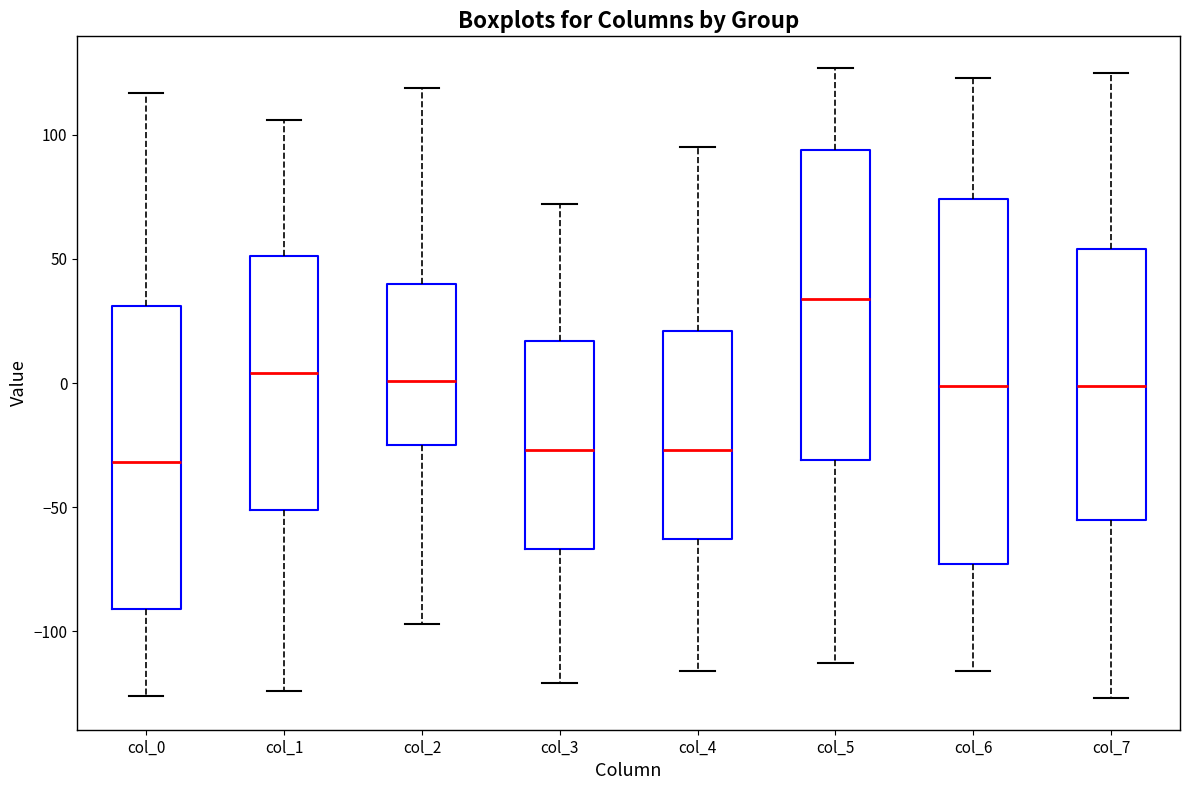

Reading left to right, read every box against the y-axis: the position of its median line, the range the box covers, and the ends of its whiskers. The values are not printed on the chart, so give them approximately, as read against the axis.

col_0: median -30, box -90 to 30, whiskers -125 to 115
col_1: median 5, box -50 to 50, whiskers -125 to 105
col_2: median 0, box -25 to 40, whiskers -95 to 120
col_3: median -25, box -65 to 15, whiskers -120 to 70
col_4: median -25, box -65 to 20, whiskers -115 to 95
col_5: median 35, box -30 to 95, whiskers -115 to 125
col_6: median 0, box -75 to 75, whiskers -115 to 125
col_7: median 0, box -55 to 55, whiskers -125 to 125